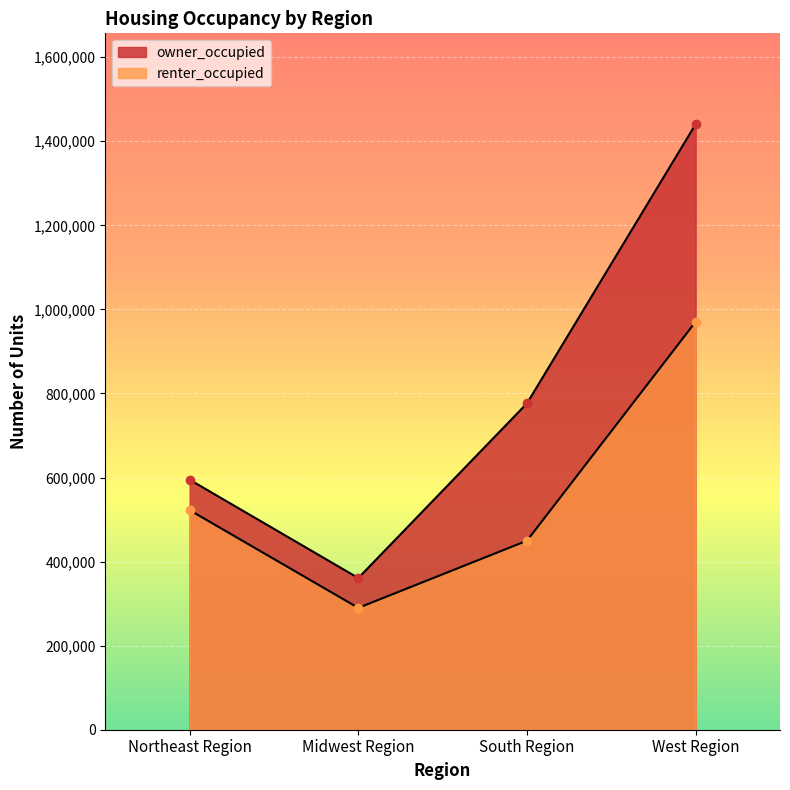

Reading right to left, what are all the values shown in this chart?

owner_occupied: 1440641	776462	360819	594772
renter_occupied: 970651	449690	289840	522444